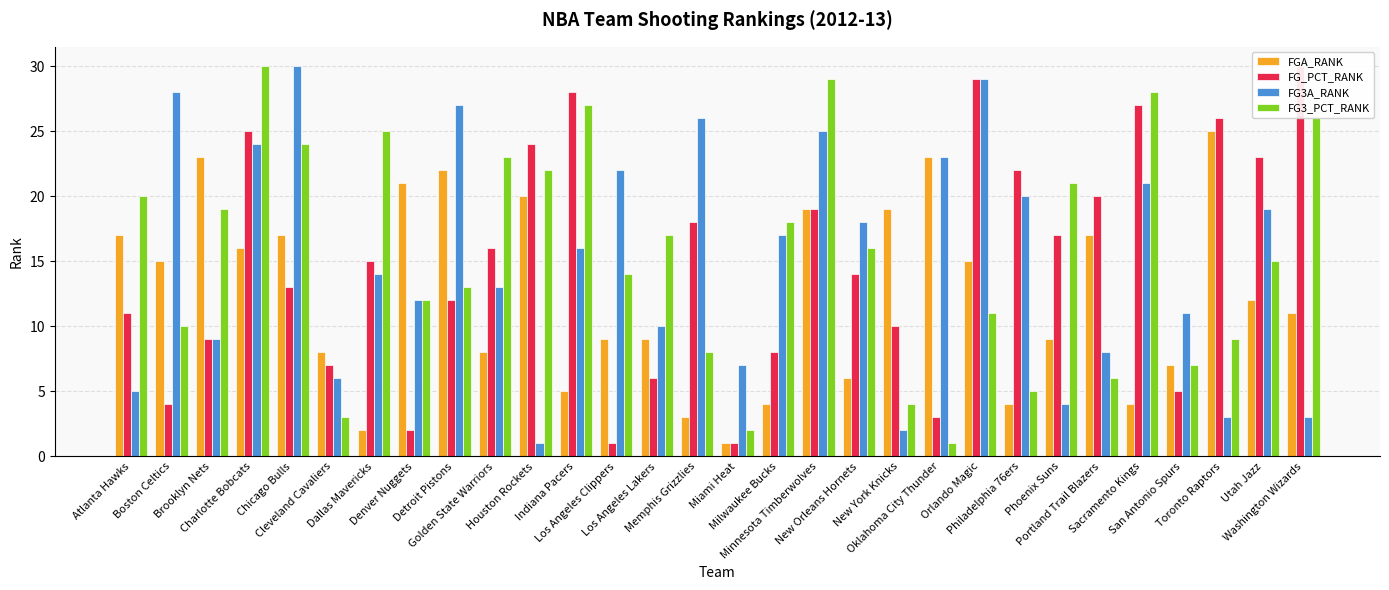

Between Oklahoma City Thunder and Sacramento Kings, which is larger?

Oklahoma City Thunder